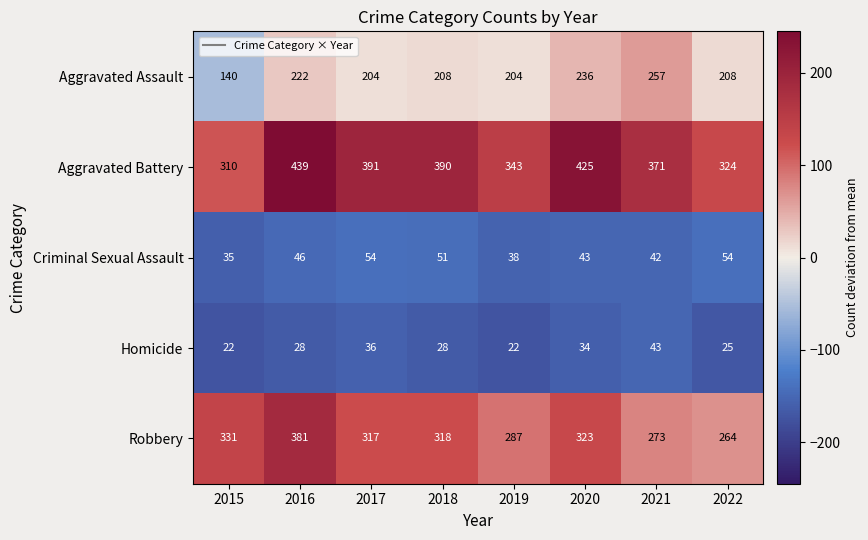

Which series changed the most between 2015 and 2017?

Aggravated Battery